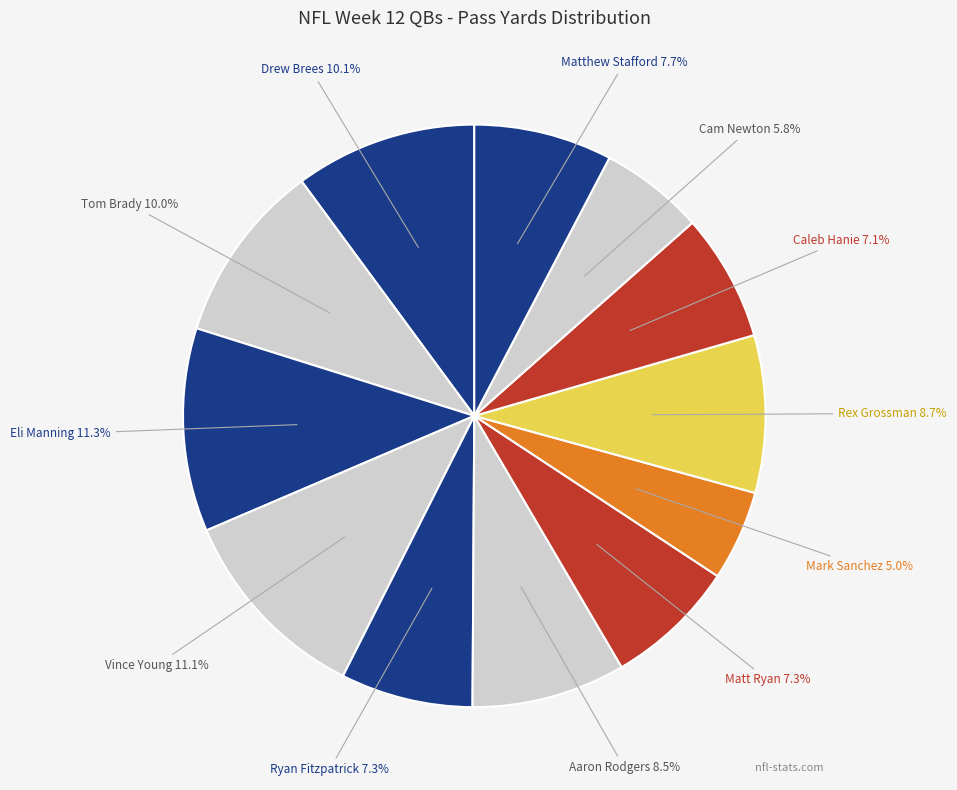

To the nearest percent, what is the difference between the largest and smallest slice percentages?

6%